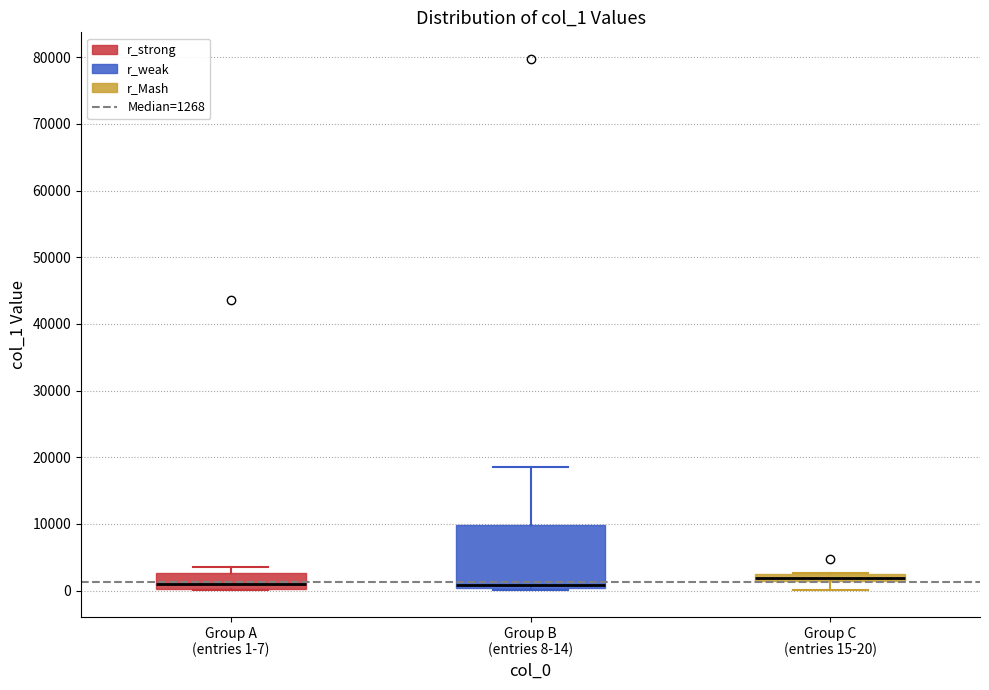

Where does the median line of the box for Group B (entries 8-14) sit on the y-axis? The values are not printed on the chart, so give them approximately, as read against the axis.

1000